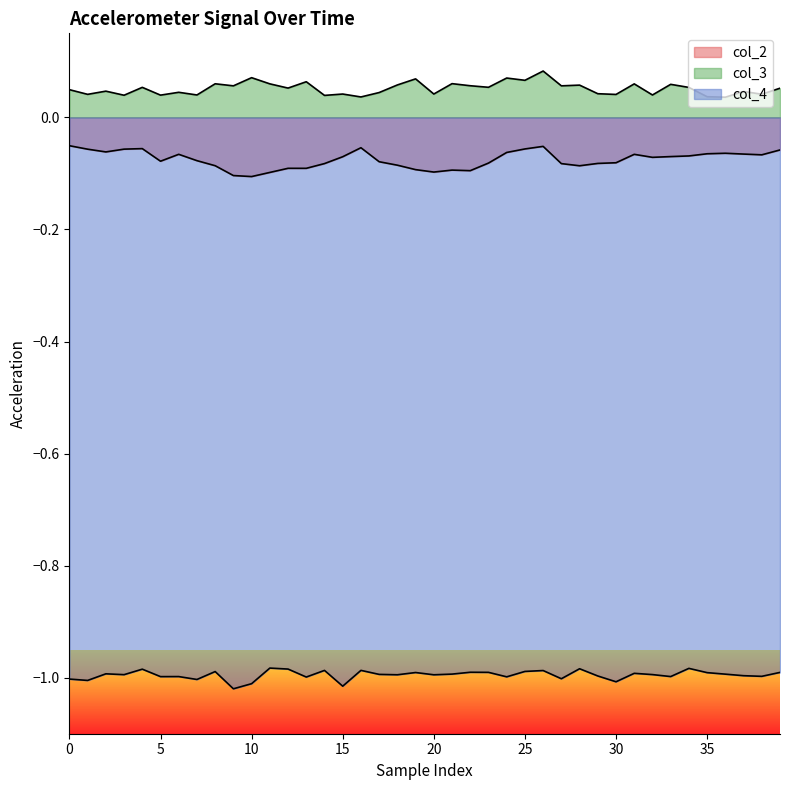

At which label does col_4 reach its peak?

11